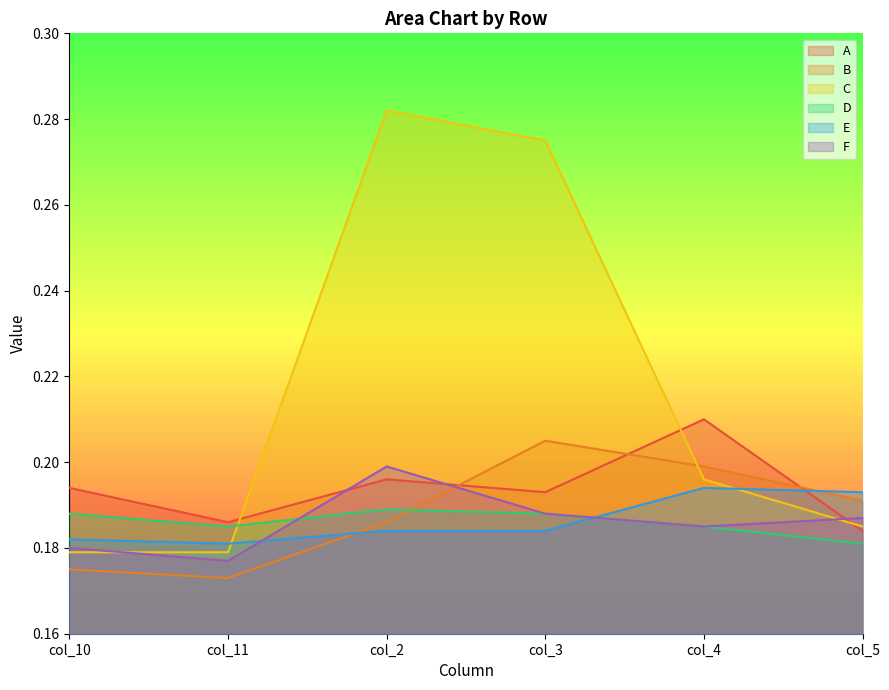

Between col_11 and col_3, which series saw the biggest shift?

C